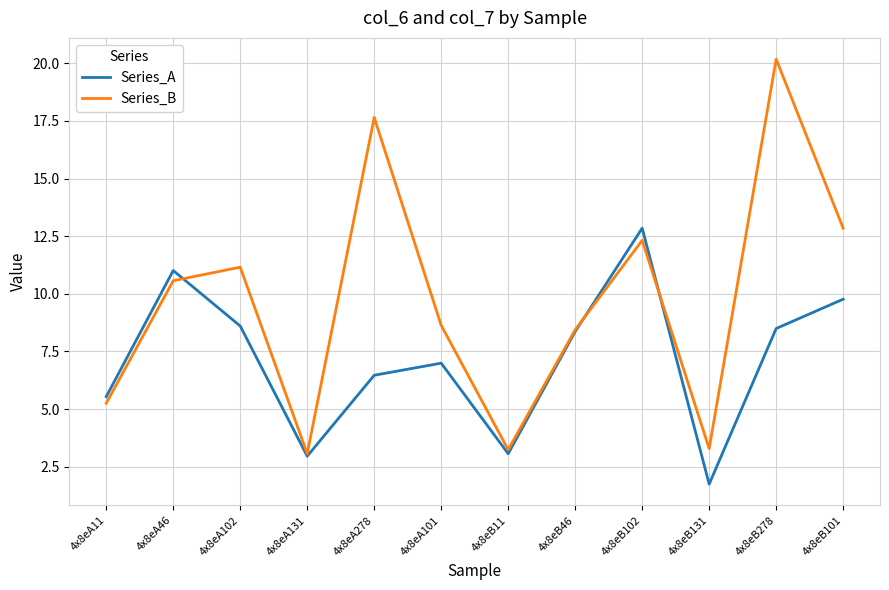

Rank the series by their maximum value, from lowest to highest.

Series_A, Series_B